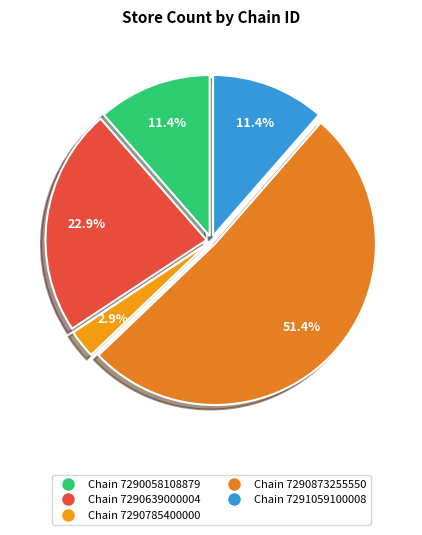

How many segments does this pie chart have?

5